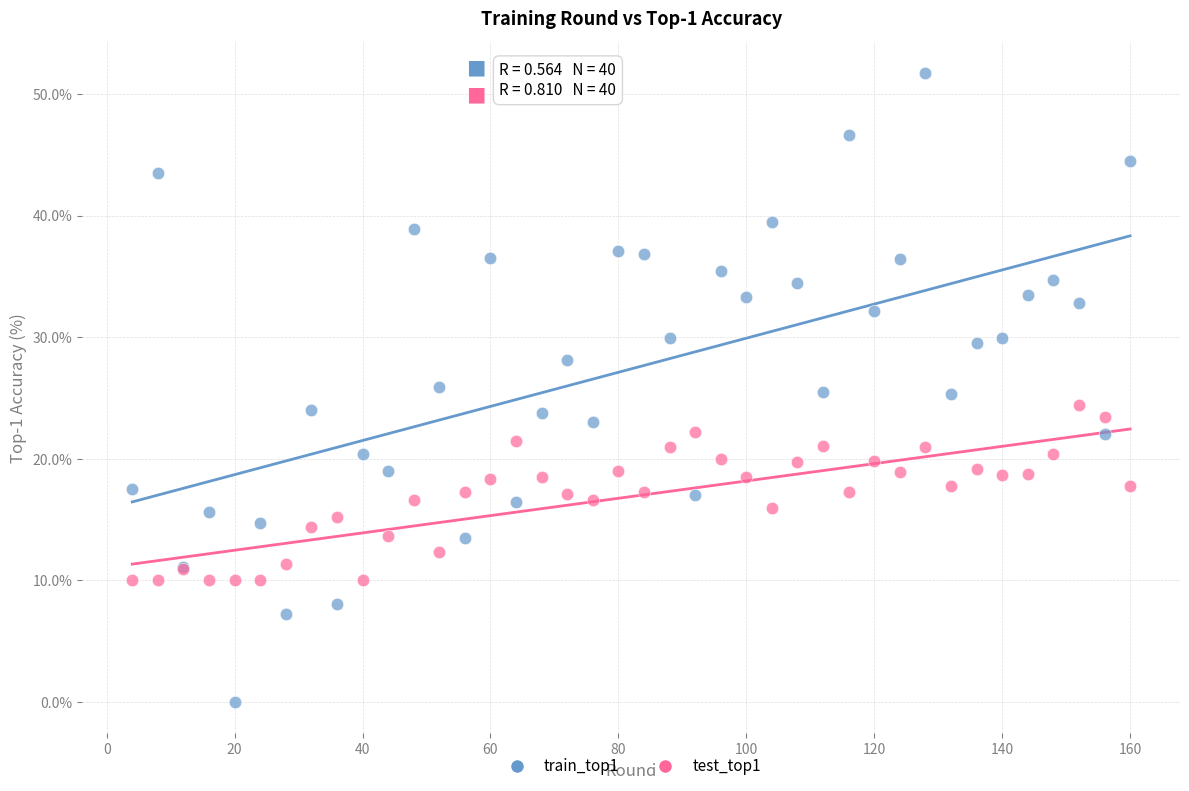

Which series contains the highest Y value?

train_top1